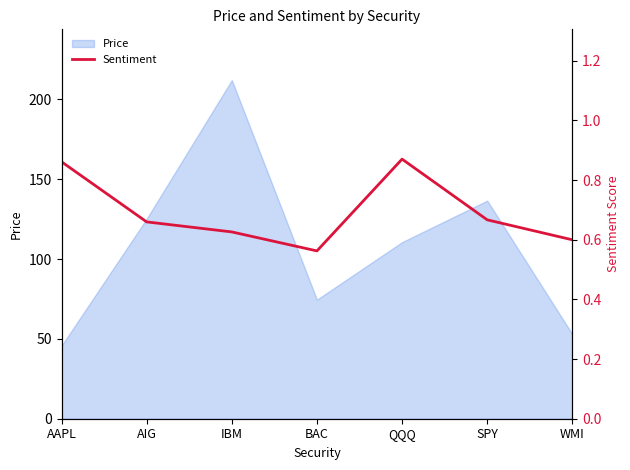

The Price series shows 42.4 at SPY. True or false?

False